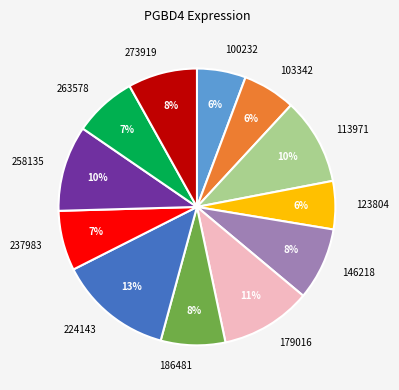

Combined, do 273919 and 103342 account for over 50%?

No